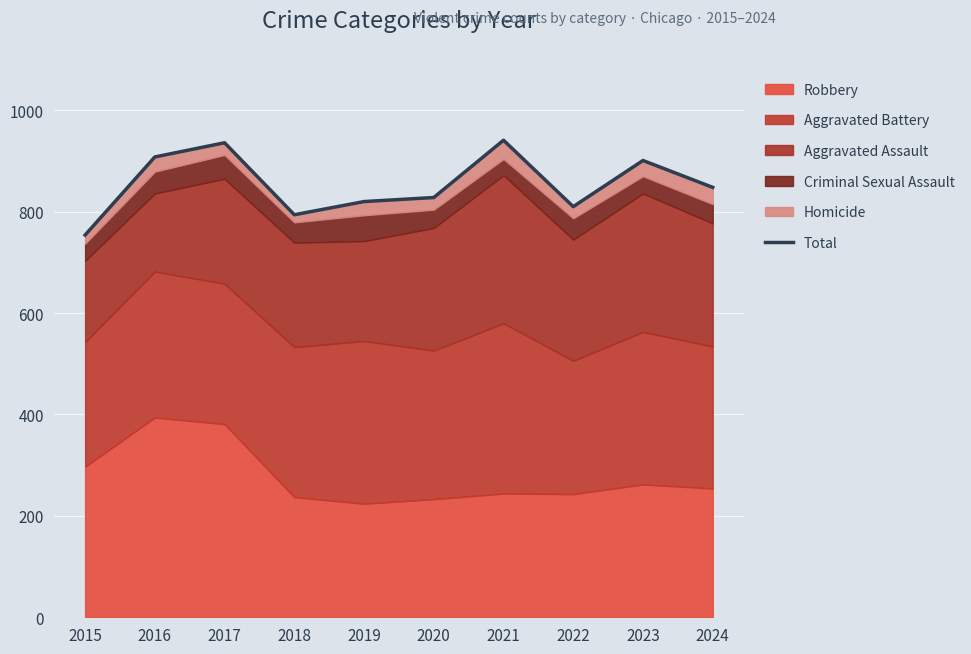

How many interior local valleys (lower than both neighbors) does the data have?

2